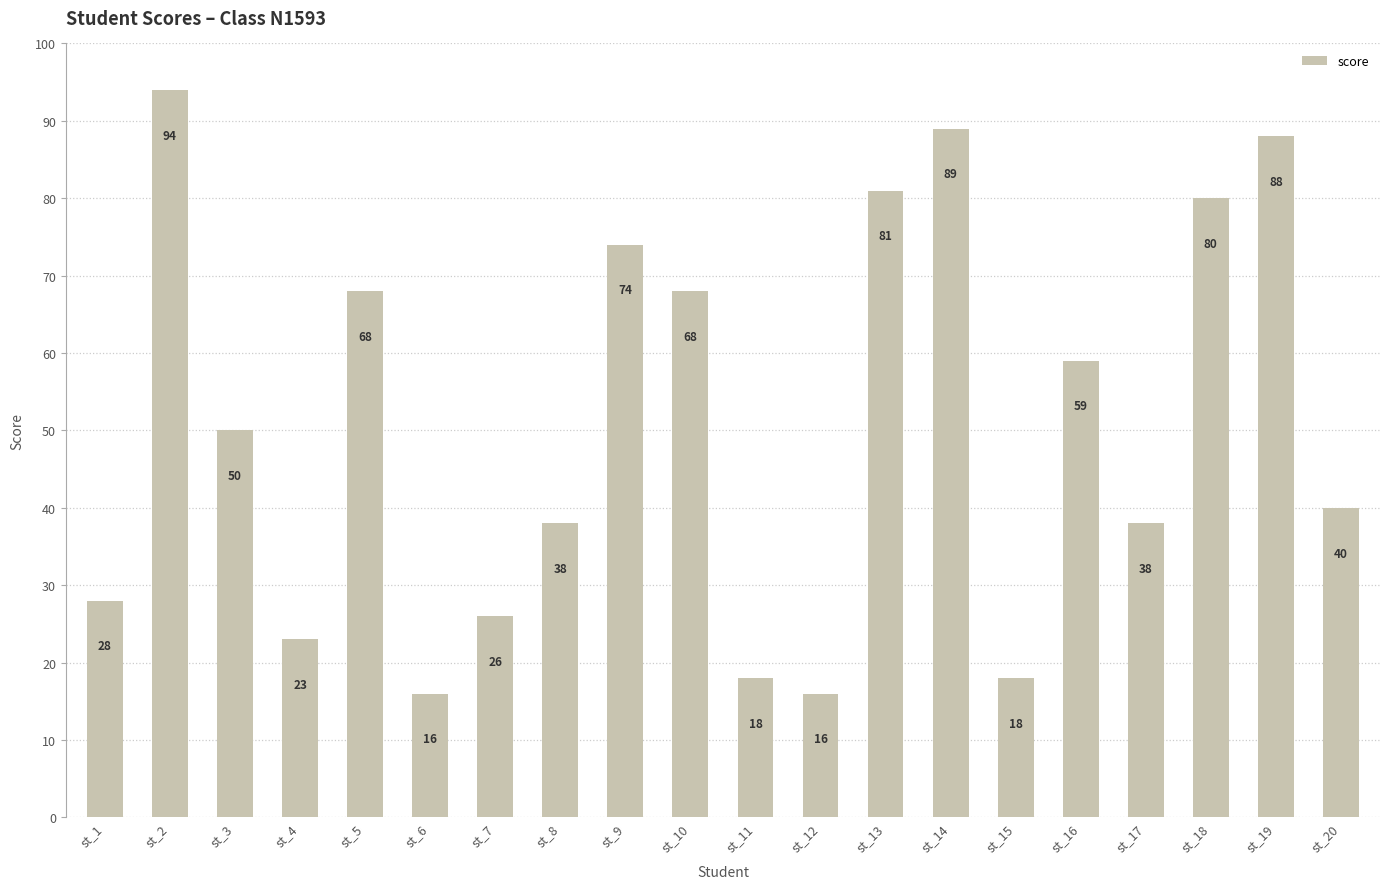

What is the sum of all values?

1012